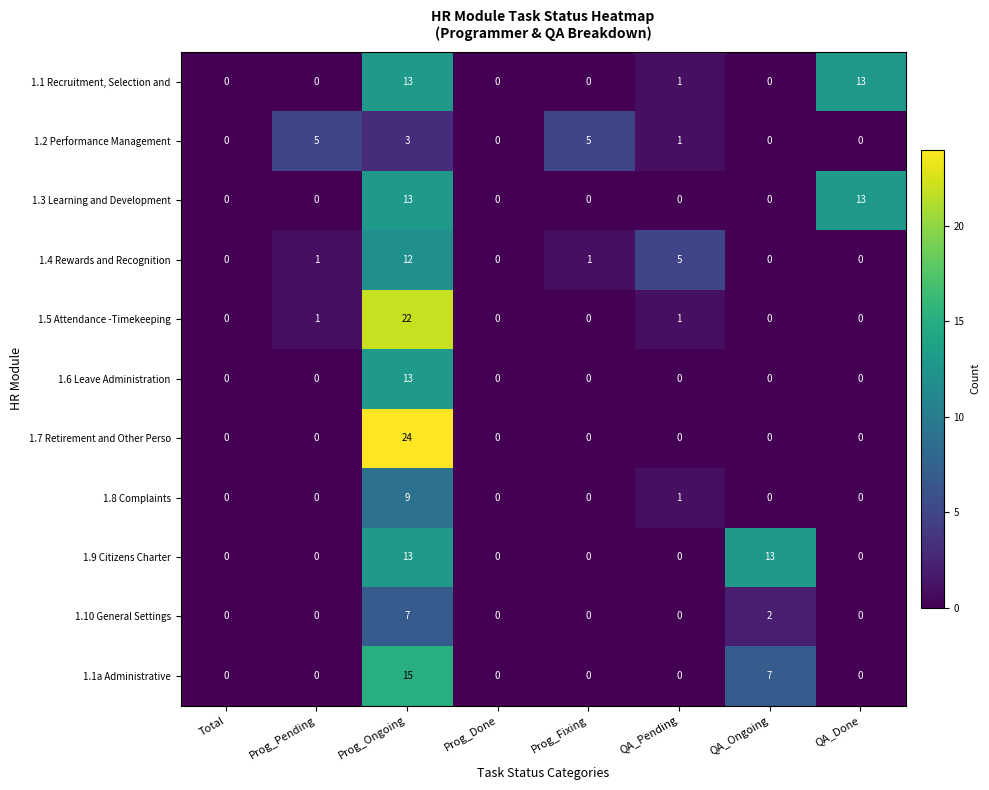

What is the spread (max minus min) of values at QA_Done?

13